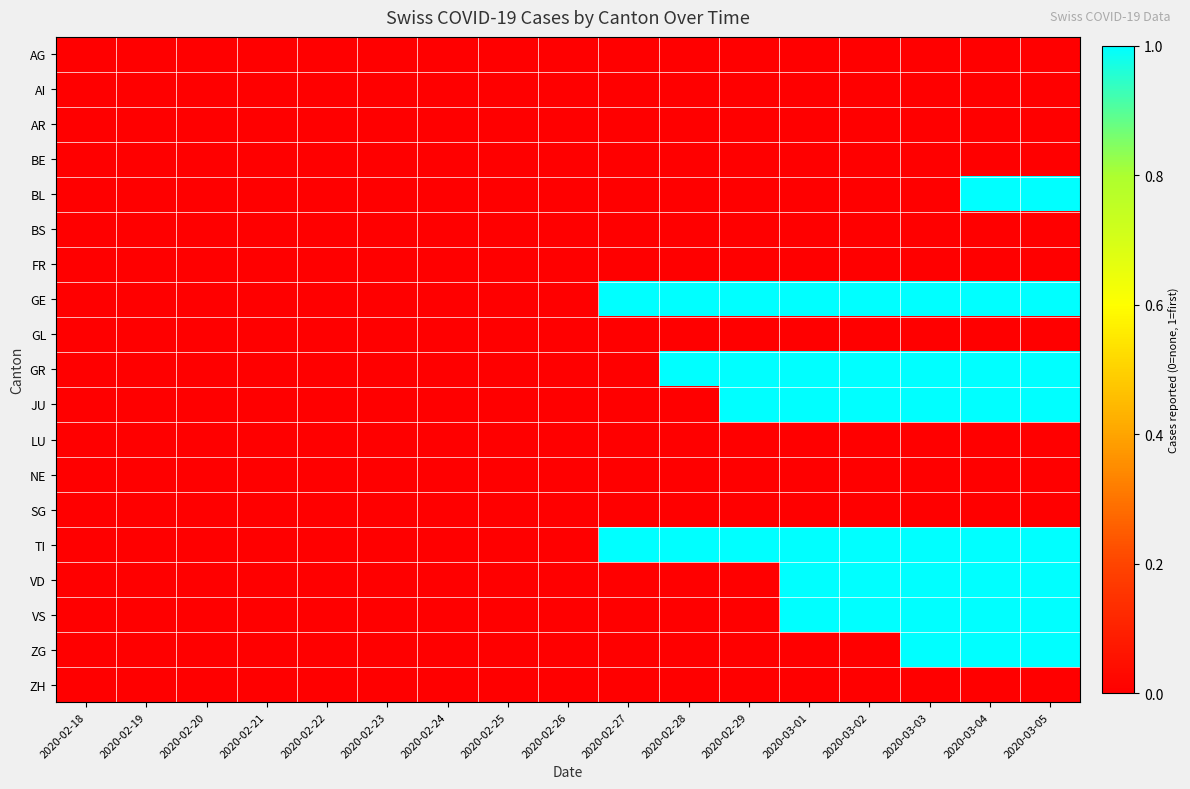

Reading left to right, what are all the values shown in this chart?

AG: 2020-02-18=0	2020-02-19=0	2020-02-20=0	2020-02-21=0	2020-02-22=0	2020-02-23=0	2020-02-24=0	2020-02-25=0	2020-02-26=0	2020-02-27=0	2020-02-28=0	2020-02-29=0	2020-03-01=0	2020-03-02=0	2020-03-03=0	2020-03-04=0	2020-03-05=0
AI: 2020-02-18=0	2020-02-19=0	2020-02-20=0	2020-02-21=0	2020-02-22=0	2020-02-23=0	2020-02-24=0	2020-02-25=0	2020-02-26=0	2020-02-27=0	2020-02-28=0	2020-02-29=0	2020-03-01=0	2020-03-02=0	2020-03-03=0	2020-03-04=0	2020-03-05=0
AR: 2020-02-18=0	2020-02-19=0	2020-02-20=0	2020-02-21=0	2020-02-22=0	2020-02-23=0	2020-02-24=0	2020-02-25=0	2020-02-26=0	2020-02-27=0	2020-02-28=0	2020-02-29=0	2020-03-01=0	2020-03-02=0	2020-03-03=0	2020-03-04=0	2020-03-05=0
BE: 2020-02-18=0	2020-02-19=0	2020-02-20=0	2020-02-21=0	2020-02-22=0	2020-02-23=0	2020-02-24=0	2020-02-25=0	2020-02-26=0	2020-02-27=0	2020-02-28=0	2020-02-29=0	2020-03-01=0	2020-03-02=0	2020-03-03=0	2020-03-04=0	2020-03-05=0
BL: 2020-02-18=0	2020-02-19=0	2020-02-20=0	2020-02-21=0	2020-02-22=0	2020-02-23=0	2020-02-24=0	2020-02-25=0	2020-02-26=0	2020-02-27=0	2020-02-28=0	2020-02-29=0	2020-03-01=0	2020-03-02=0	2020-03-03=0	2020-03-04=1	2020-03-05=1
BS: 2020-02-18=0	2020-02-19=0	2020-02-20=0	2020-02-21=0	2020-02-22=0	2020-02-23=0	2020-02-24=0	2020-02-25=0	2020-02-26=0	2020-02-27=0	2020-02-28=0	2020-02-29=0	2020-03-01=0	2020-03-02=0	2020-03-03=0	2020-03-04=0	2020-03-05=0
FR: 2020-02-18=0	2020-02-19=0	2020-02-20=0	2020-02-21=0	2020-02-22=0	2020-02-23=0	2020-02-24=0	2020-02-25=0	2020-02-26=0	2020-02-27=0	2020-02-28=0	2020-02-29=0	2020-03-01=0	2020-03-02=0	2020-03-03=0	2020-03-04=0	2020-03-05=0
GE: 2020-02-18=0	2020-02-19=0	2020-02-20=0	2020-02-21=0	2020-02-22=0	2020-02-23=0	2020-02-24=0	2020-02-25=0	2020-02-26=0	2020-02-27=1	2020-02-28=1	2020-02-29=1	2020-03-01=1	2020-03-02=1	2020-03-03=1	2020-03-04=1	2020-03-05=1
GL: 2020-02-18=0	2020-02-19=0	2020-02-20=0	2020-02-21=0	2020-02-22=0	2020-02-23=0	2020-02-24=0	2020-02-25=0	2020-02-26=0	2020-02-27=0	2020-02-28=0	2020-02-29=0	2020-03-01=0	2020-03-02=0	2020-03-03=0	2020-03-04=0	2020-03-05=0
GR: 2020-02-18=0	2020-02-19=0	2020-02-20=0	2020-02-21=0	2020-02-22=0	2020-02-23=0	2020-02-24=0	2020-02-25=0	2020-02-26=0	2020-02-27=0	2020-02-28=1	2020-02-29=1	2020-03-01=1	2020-03-02=1	2020-03-03=1	2020-03-04=1	2020-03-05=1
JU: 2020-02-18=0	2020-02-19=0	2020-02-20=0	2020-02-21=0	2020-02-22=0	2020-02-23=0	2020-02-24=0	2020-02-25=0	2020-02-26=0	2020-02-27=0	2020-02-28=0	2020-02-29=1	2020-03-01=1	2020-03-02=1	2020-03-03=1	2020-03-04=1	2020-03-05=1
LU: 2020-02-18=0	2020-02-19=0	2020-02-20=0	2020-02-21=0	2020-02-22=0	2020-02-23=0	2020-02-24=0	2020-02-25=0	2020-02-26=0	2020-02-27=0	2020-02-28=0	2020-02-29=0	2020-03-01=0	2020-03-02=0	2020-03-03=0	2020-03-04=0	2020-03-05=0
NE: 2020-02-18=0	2020-02-19=0	2020-02-20=0	2020-02-21=0	2020-02-22=0	2020-02-23=0	2020-02-24=0	2020-02-25=0	2020-02-26=0	2020-02-27=0	2020-02-28=0	2020-02-29=0	2020-03-01=0	2020-03-02=0	2020-03-03=0	2020-03-04=0	2020-03-05=0
SG: 2020-02-18=0	2020-02-19=0	2020-02-20=0	2020-02-21=0	2020-02-22=0	2020-02-23=0	2020-02-24=0	2020-02-25=0	2020-02-26=0	2020-02-27=0	2020-02-28=0	2020-02-29=0	2020-03-01=0	2020-03-02=0	2020-03-03=0	2020-03-04=0	2020-03-05=0
TI: 2020-02-18=0	2020-02-19=0	2020-02-20=0	2020-02-21=0	2020-02-22=0	2020-02-23=0	2020-02-24=0	2020-02-25=0	2020-02-26=0	2020-02-27=1	2020-02-28=1	2020-02-29=1	2020-03-01=1	2020-03-02=1	2020-03-03=1	2020-03-04=1	2020-03-05=1
VD: 2020-02-18=0	2020-02-19=0	2020-02-20=0	2020-02-21=0	2020-02-22=0	2020-02-23=0	2020-02-24=0	2020-02-25=0	2020-02-26=0	2020-02-27=0	2020-02-28=0	2020-02-29=0	2020-03-01=1	2020-03-02=1	2020-03-03=1	2020-03-04=1	2020-03-05=1
VS: 2020-02-18=0	2020-02-19=0	2020-02-20=0	2020-02-21=0	2020-02-22=0	2020-02-23=0	2020-02-24=0	2020-02-25=0	2020-02-26=0	2020-02-27=0	2020-02-28=0	2020-02-29=0	2020-03-01=1	2020-03-02=1	2020-03-03=1	2020-03-04=1	2020-03-05=1
ZG: 2020-02-18=0	2020-02-19=0	2020-02-20=0	2020-02-21=0	2020-02-22=0	2020-02-23=0	2020-02-24=0	2020-02-25=0	2020-02-26=0	2020-02-27=0	2020-02-28=0	2020-02-29=0	2020-03-01=0	2020-03-02=0	2020-03-03=1	2020-03-04=1	2020-03-05=1
ZH: 2020-02-18=0	2020-02-19=0	2020-02-20=0	2020-02-21=0	2020-02-22=0	2020-02-23=0	2020-02-24=0	2020-02-25=0	2020-02-26=0	2020-02-27=0	2020-02-28=0	2020-02-29=0	2020-03-01=0	2020-03-02=0	2020-03-03=0	2020-03-04=0	2020-03-05=0